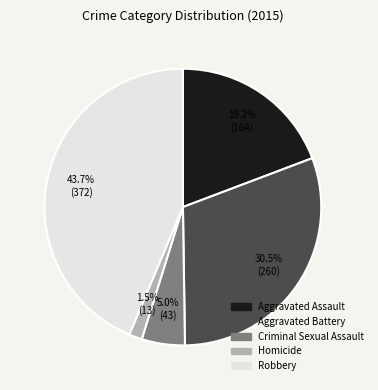

What is the ratio of the value at Criminal Sexual Assault to the value at Robbery?

0.1